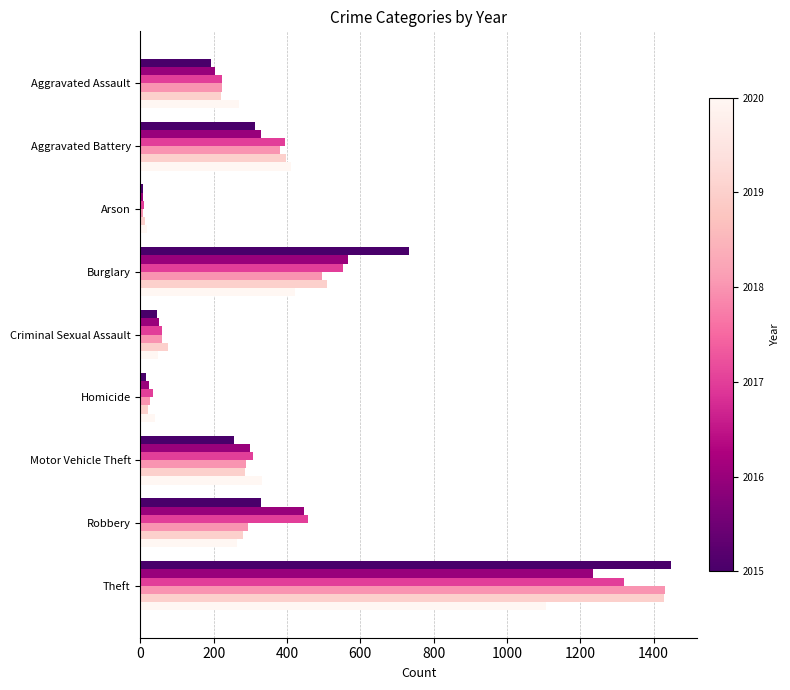

What is the spread (max minus min) of values at Criminal Sexual Assault?

30